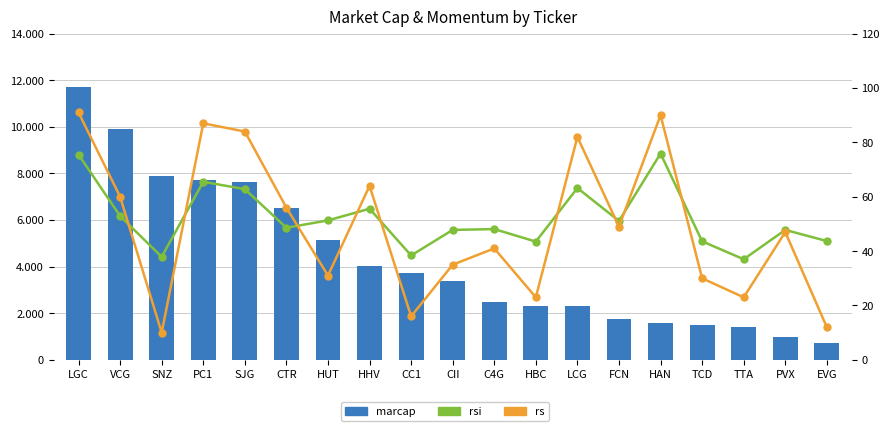

True or false: rs has a value of 84.4 at HHV.

False